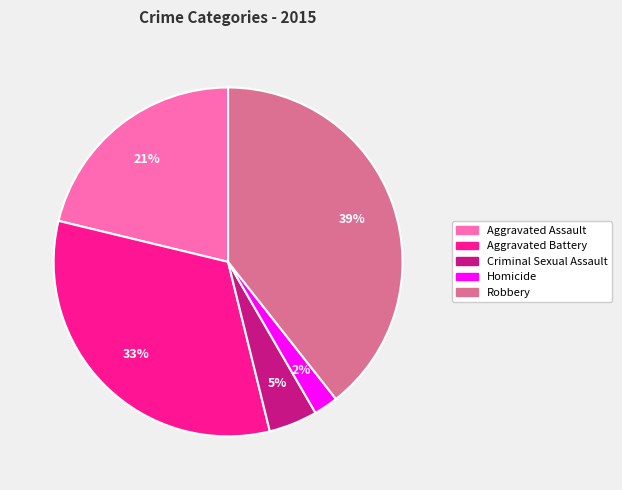

To the nearest percent, what is the combined percentage of Aggravated Battery and Robbery?

72%